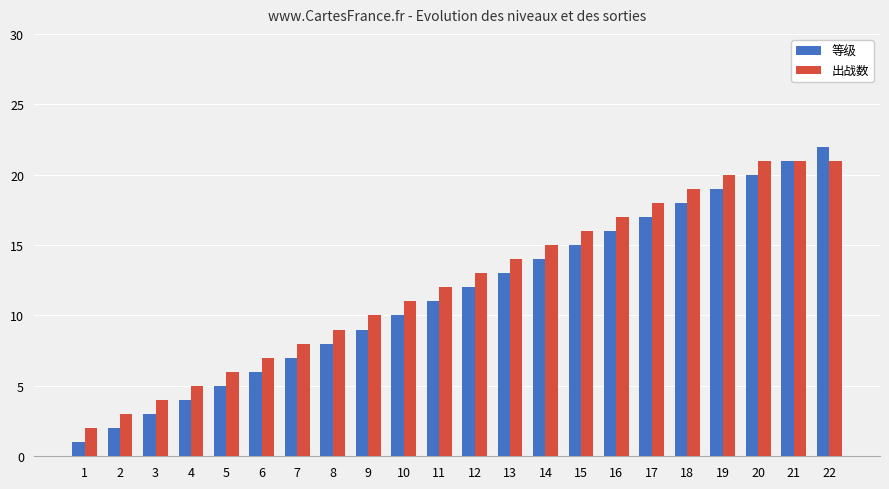

Which series has the largest range (max minus min)?

等级